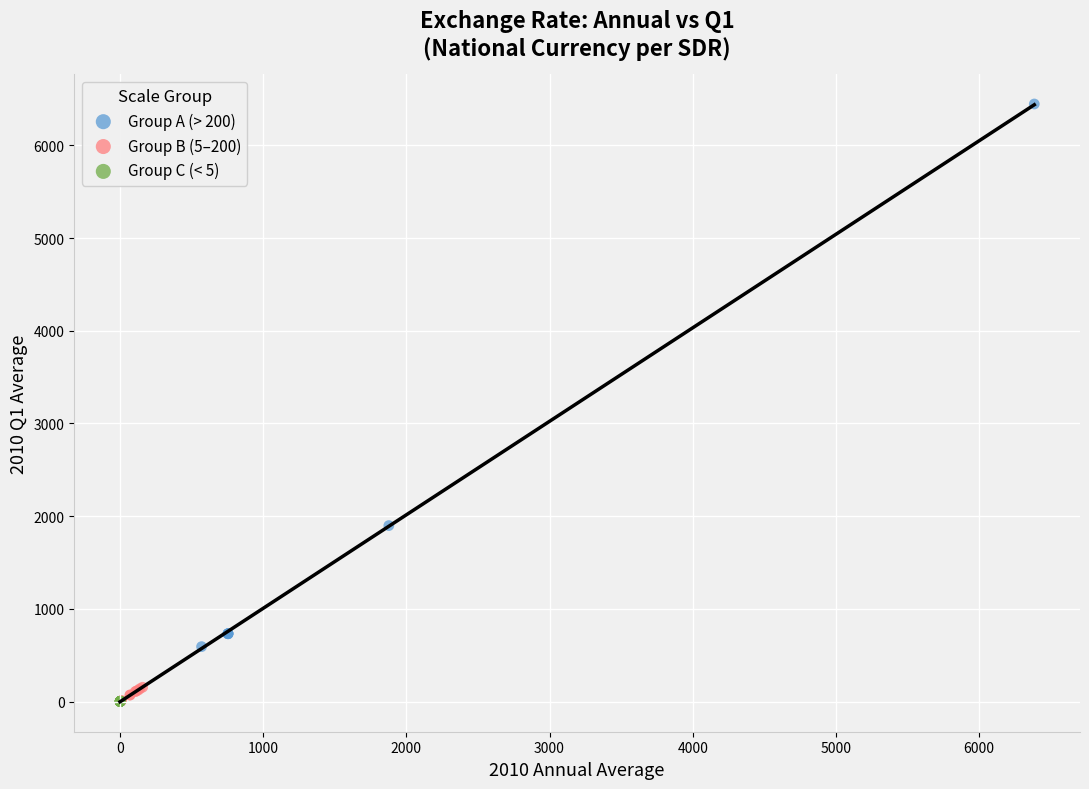

Which series has the widest spread of Y values?

Group A (> 200)